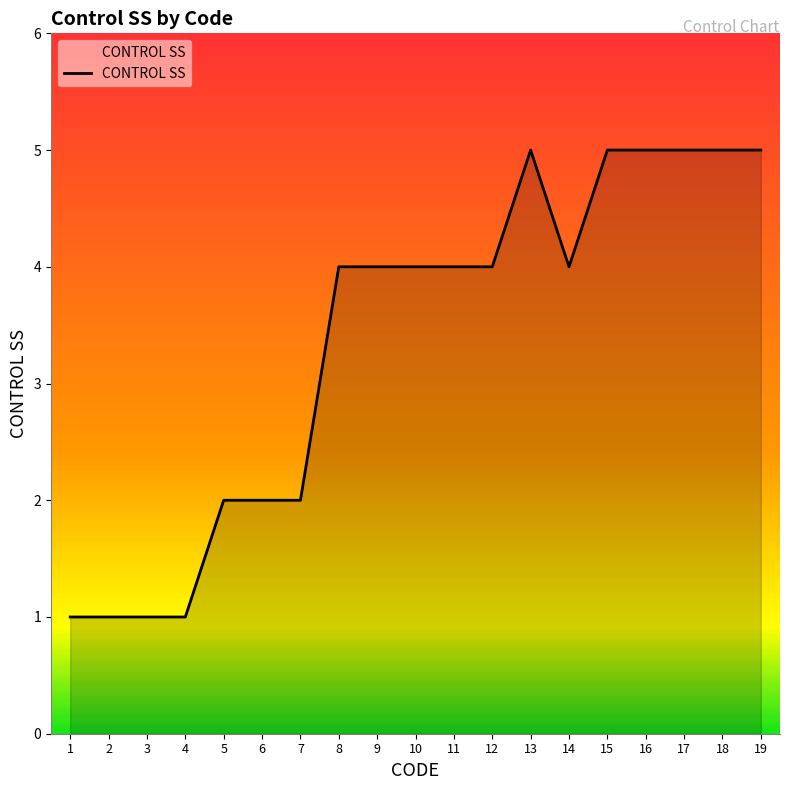

Reading left to right, what are all the values shown in this chart?

1	1	1	1	2	2	2	4	4	4	4	4	5	4	5	5	5	5	5